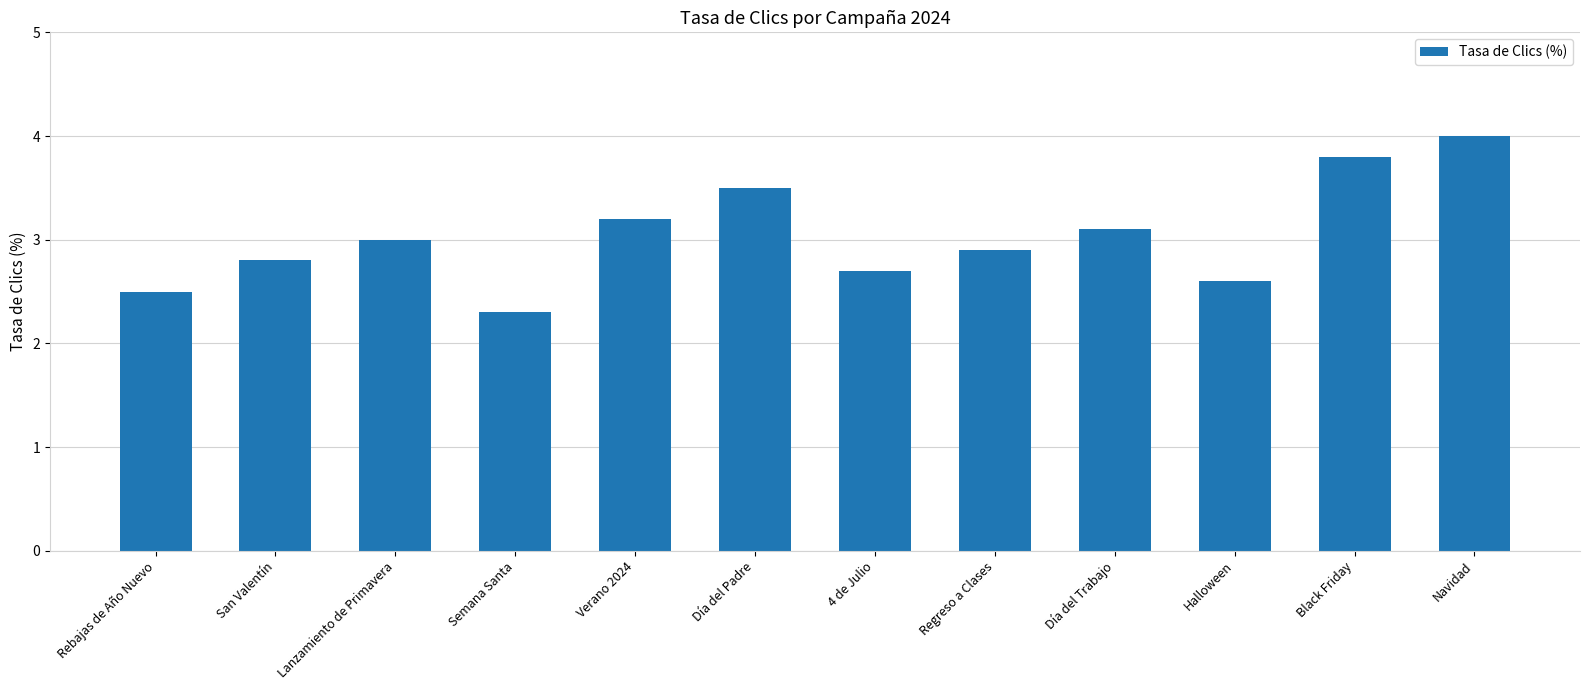

At which category does the chart reach its minimum across all series?

Semana Santa